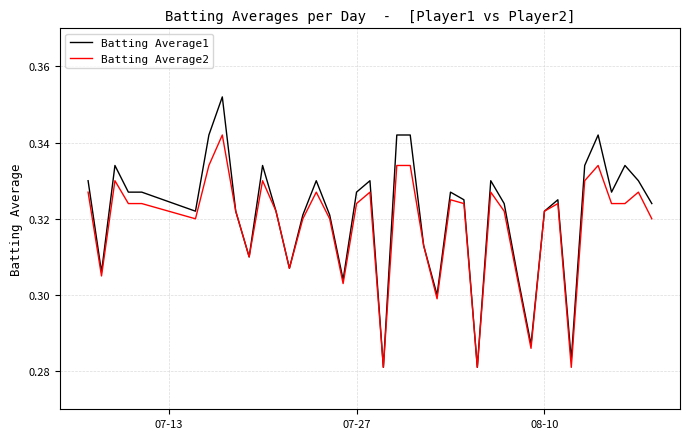

List the series in order of their peak value, highest first.

Batting Average1, Batting Average2